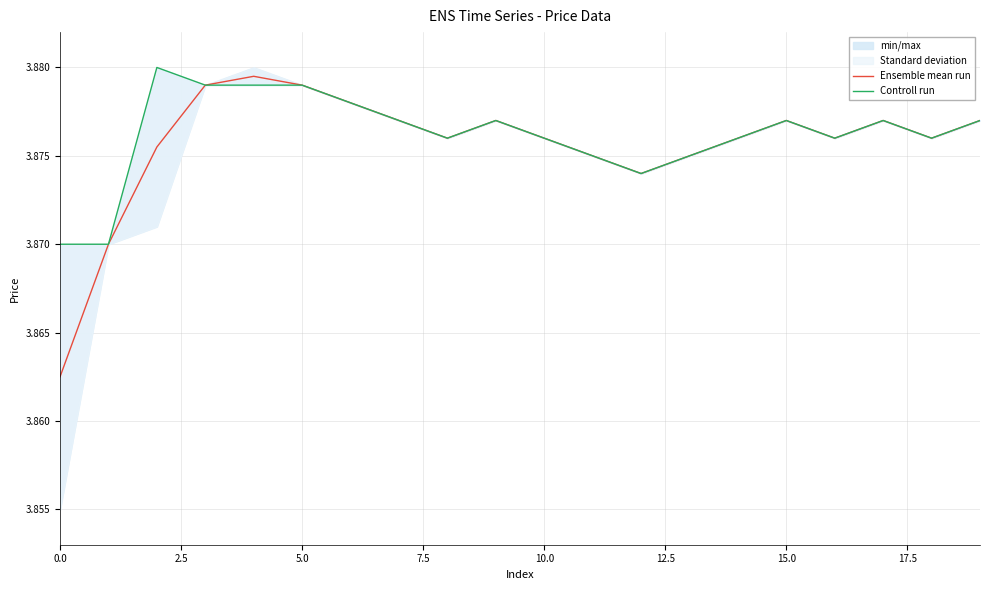

The value of Ensemble mean run at 15.0 is 5.5. True or false?

False